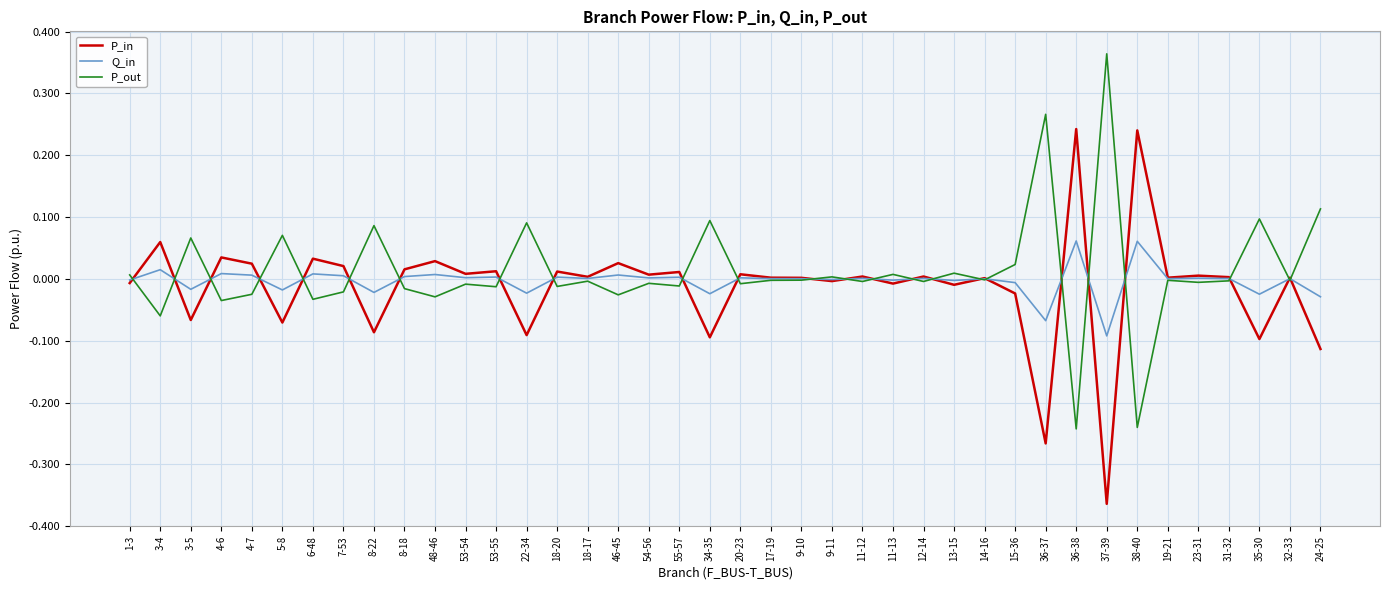

What are all the series names shown in the legend?

P_in, Q_in, P_out